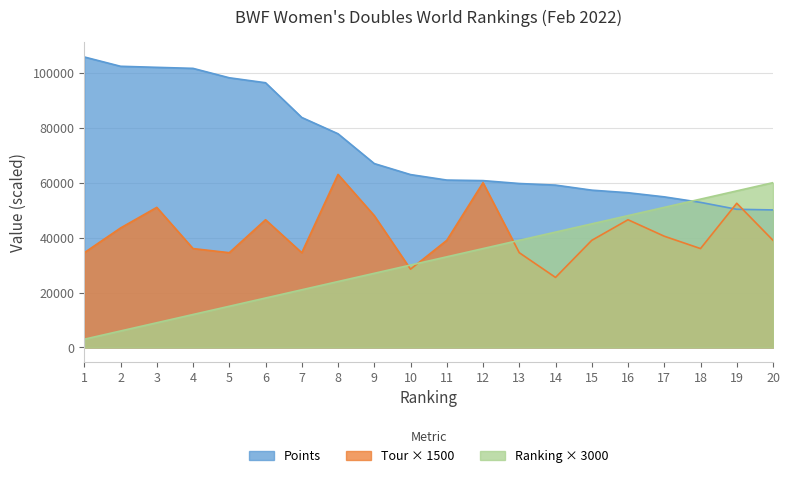

Where is Points nearest to the value 77911?

8